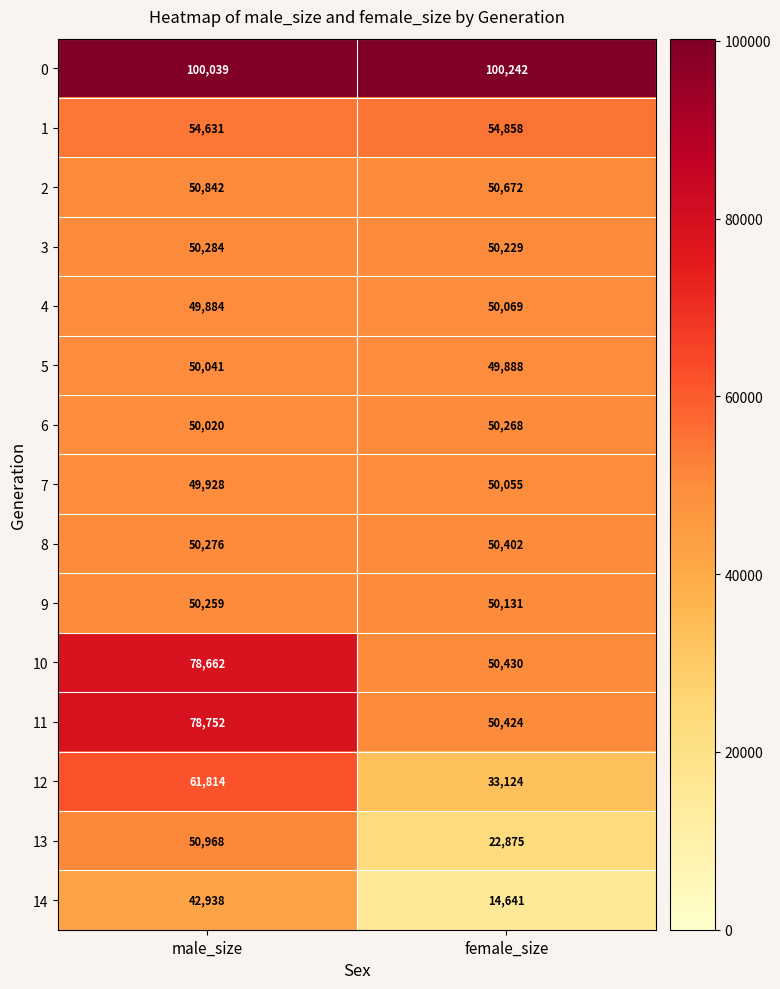

What is the difference between the highest and lowest values at male_size?

57101